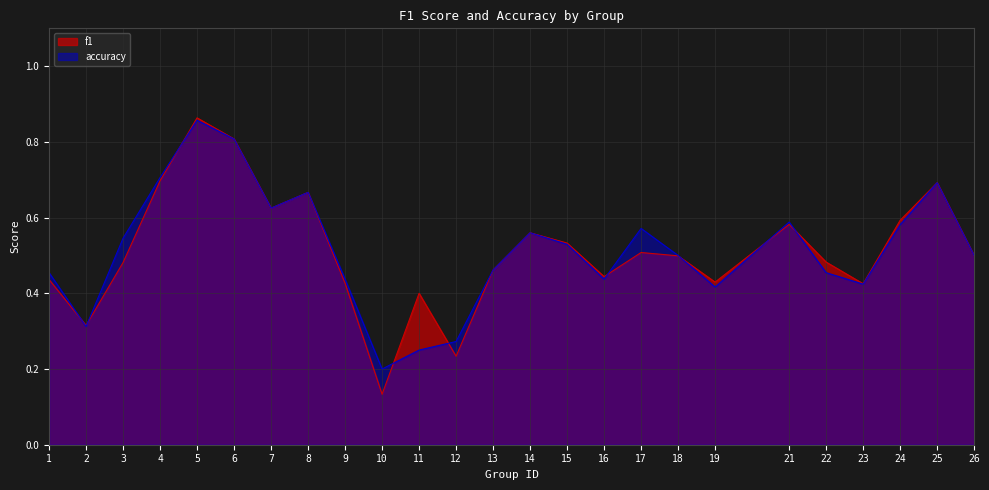

True or false: accuracy has a value of 0.5 at 18.

True